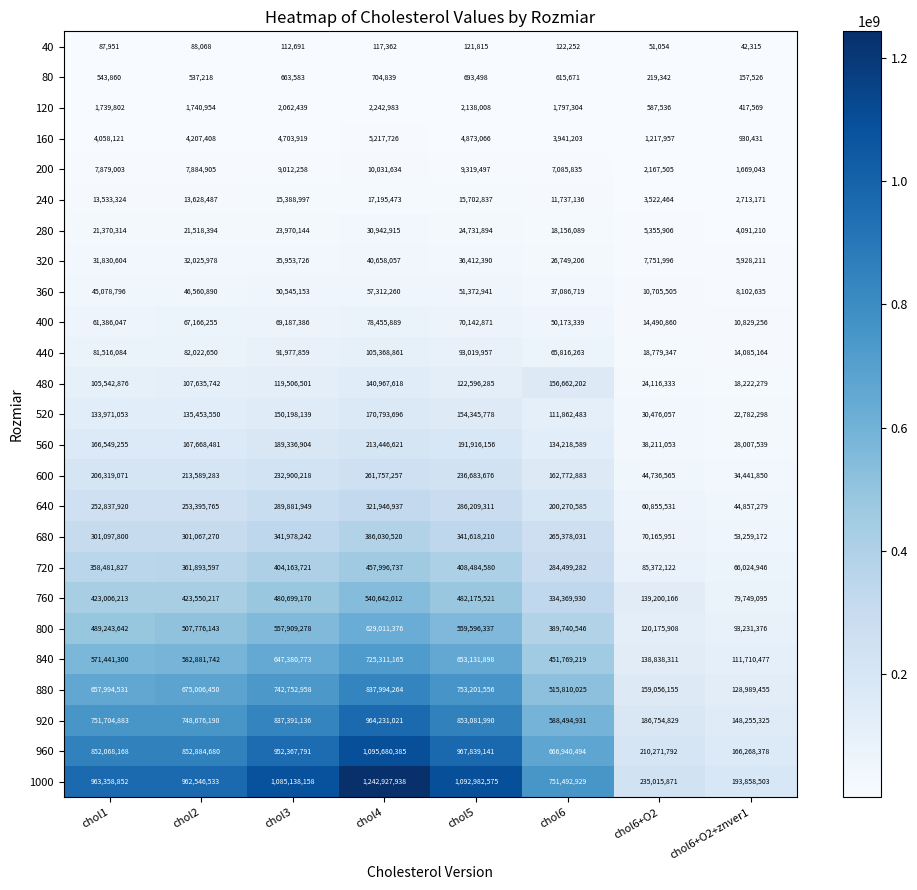

List the labels in order of 720 value, smallest first.

chol6+O2+znver1, chol6+O2, chol6, chol1, chol2, chol3, chol5, chol4